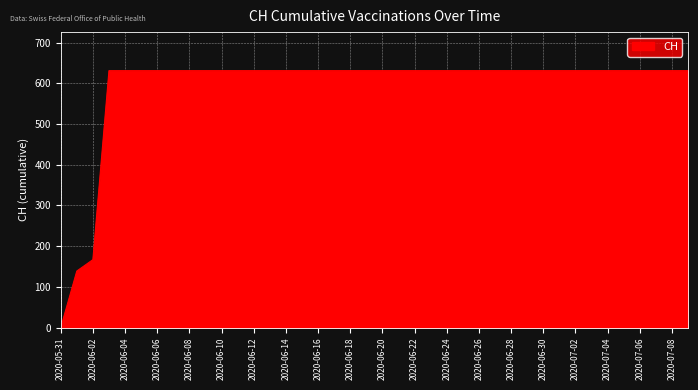

What is the maximum value shown in the chart?

631